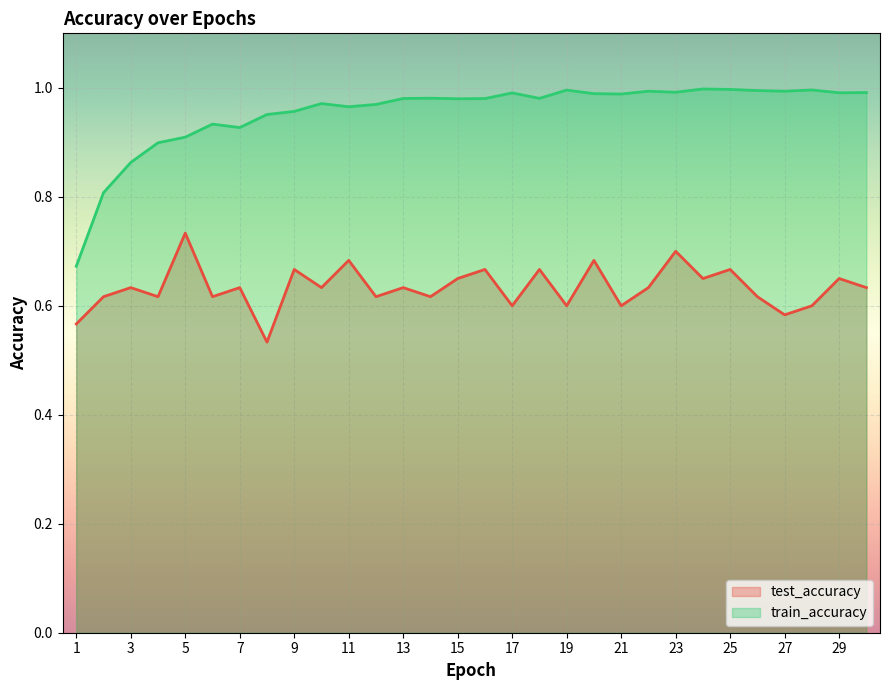

What is the value of the train_accuracy point at the 7th from the left?

0.9